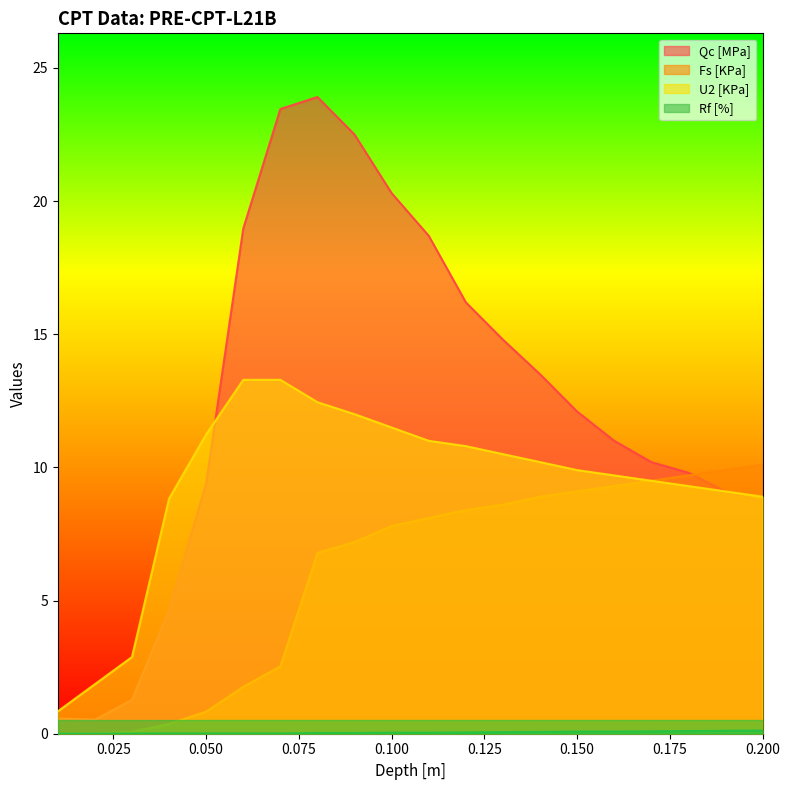

Which has a higher value, 0.12 or 0.16?

0.12